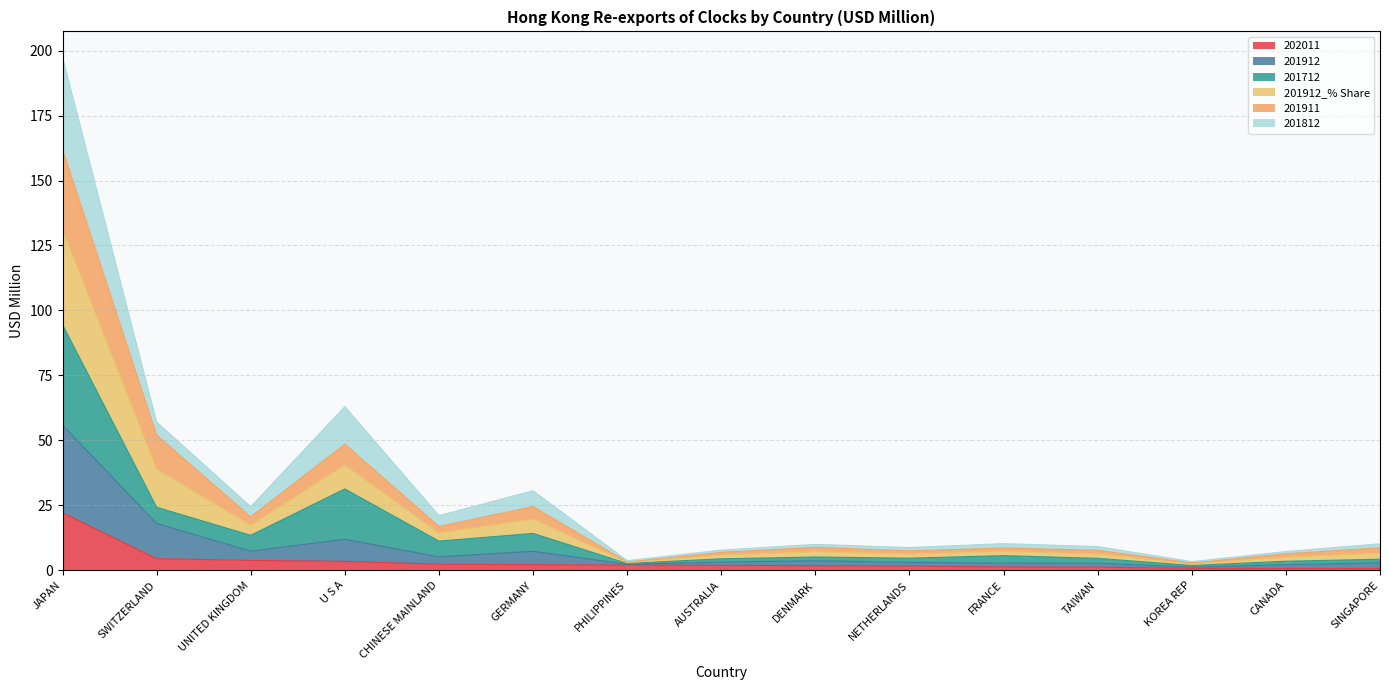

True or false: 201912_% Share and 201911 cross at least once.

False